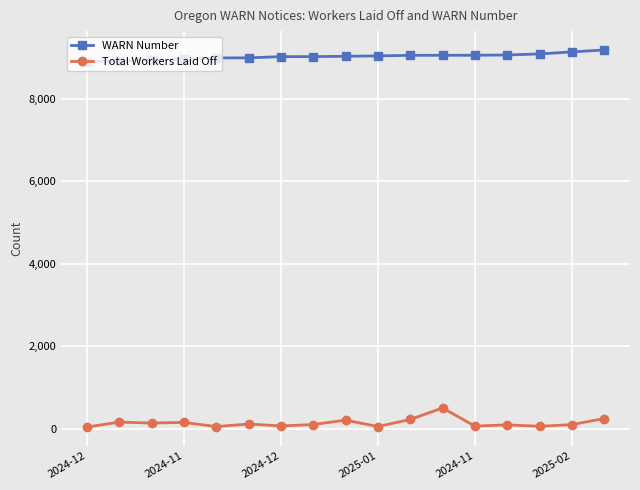

True or false: Total Workers Laid Off and WARN Number intersect in this chart.

False